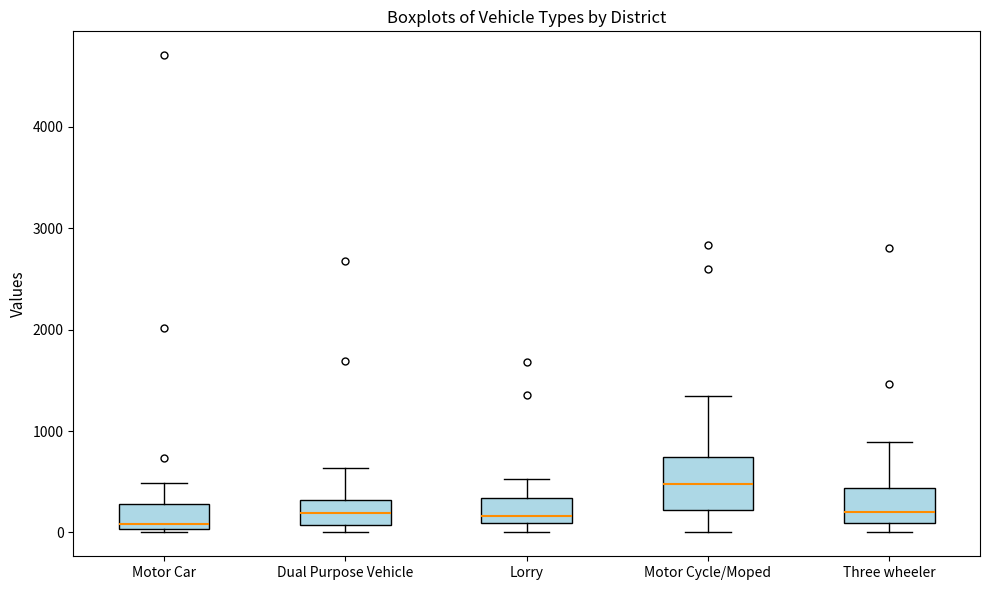

Reading left to right, transcribe this box plot: for each box, give where its median line is, the range the box spans, and where its two whiskers end, as read against the y-axis. The values are not printed on the chart, so give them approximately, as read against the axis.

Motor Car: median 100, box 0 to 300, whiskers 0 (just below the box's lower edge) to 500
Dual Purpose Vehicle: median 200, box 100 to 300, whiskers 0 to 600
Lorry: median 200, box 100 to 300, whiskers 0 to 500
Motor Cycle/Moped: median 500, box 200 to 700, whiskers 0 to 1300
Three wheeler: median 200, box 100 to 400, whiskers 0 to 900